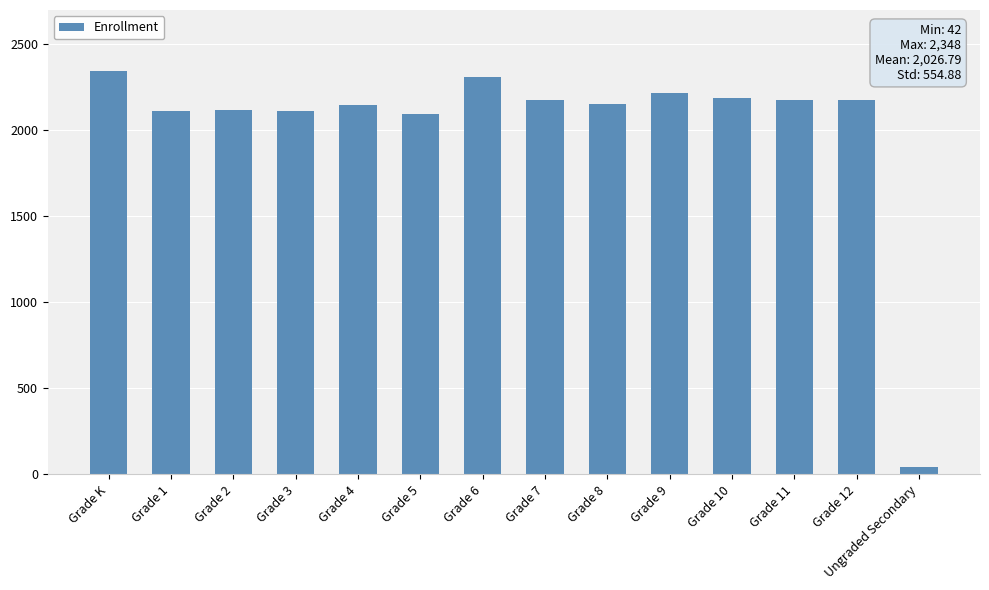

What is the sum of the values at Grade 8 and Grade 11?

4330